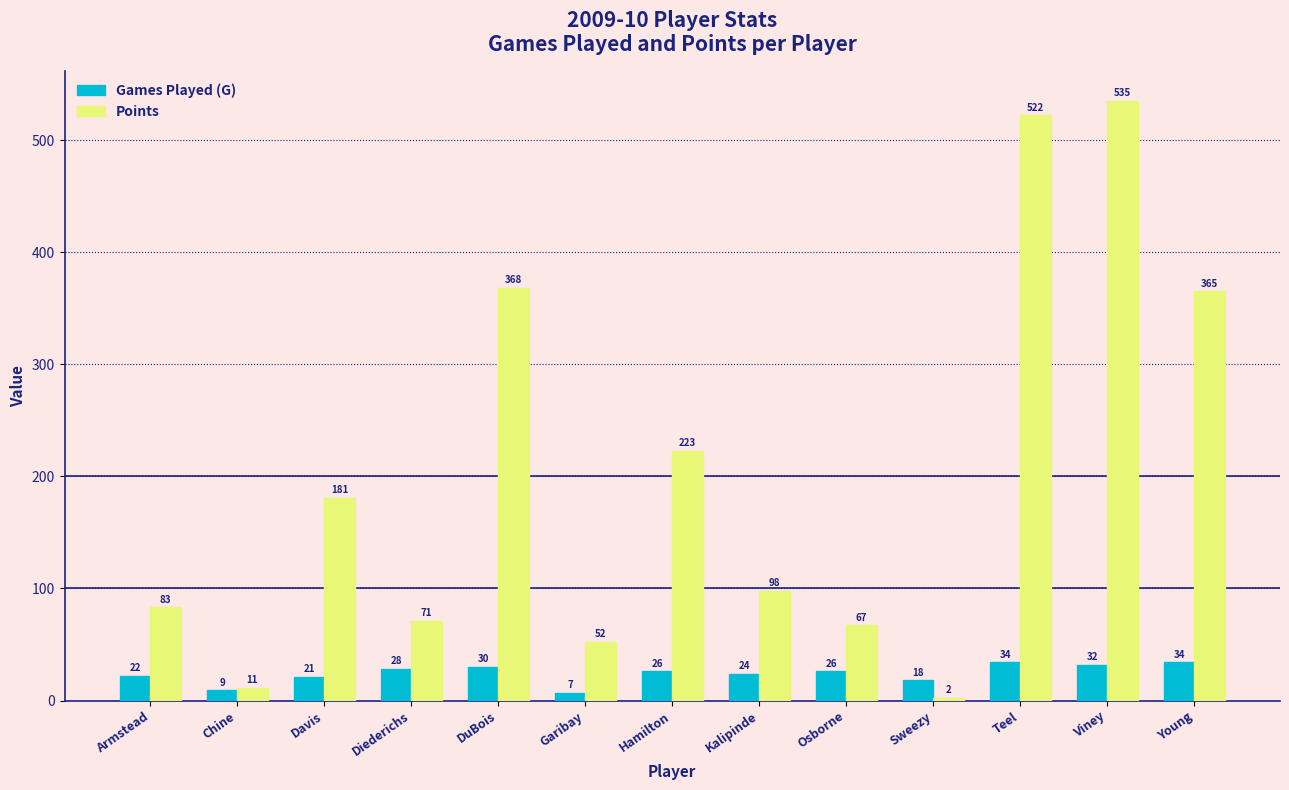

Count the number of categories in the chart.

13